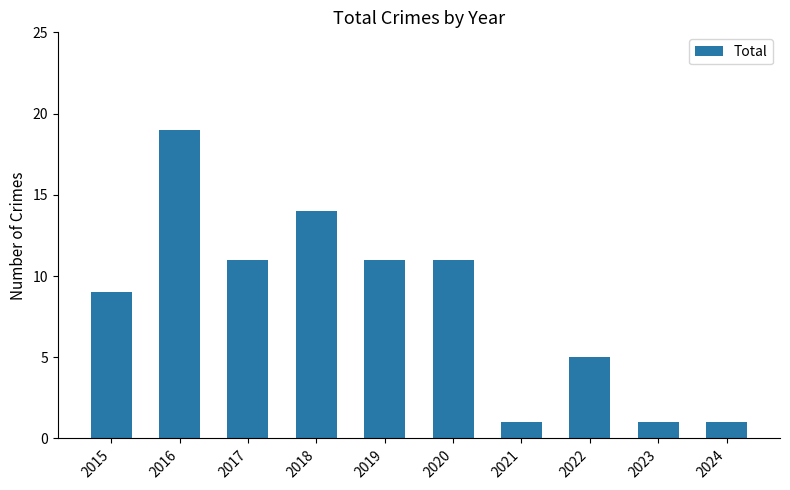

At which label does the data first exceed 11?

2016